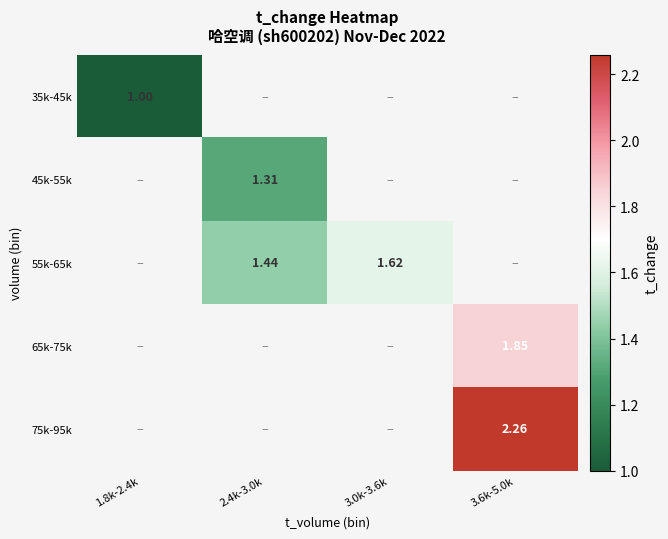

The 75k-95k series shows 3.4 at 3.6k-5.0k. True or false?

False